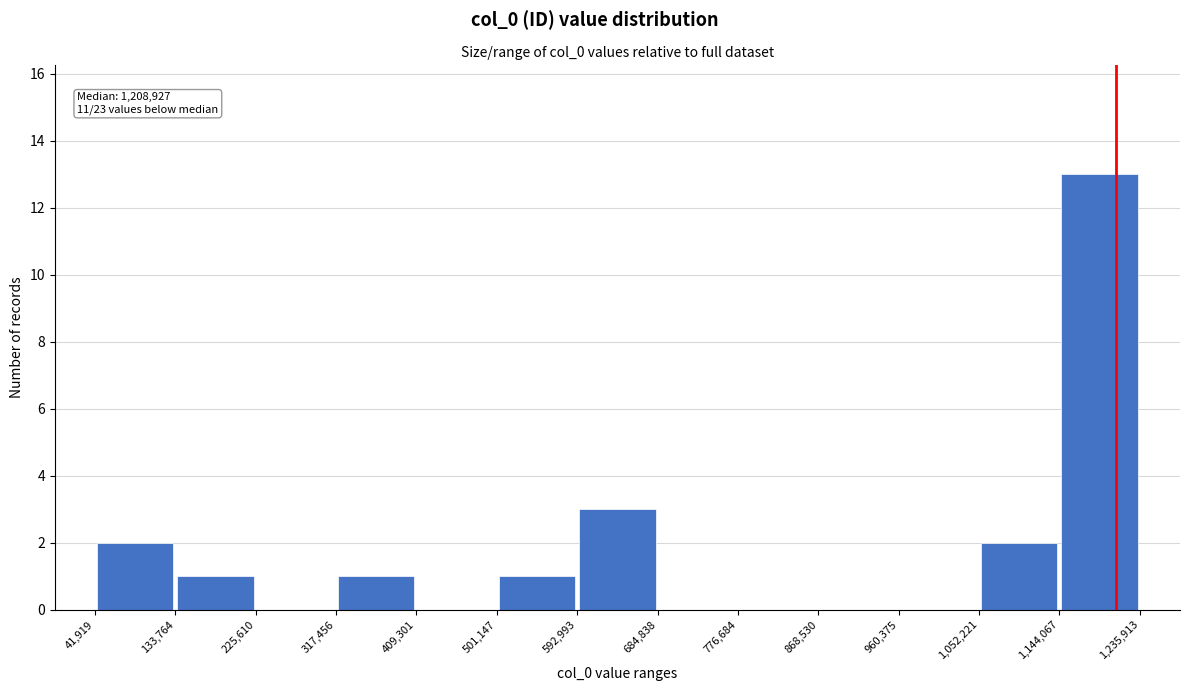

Over which range of the x-axis is the bar tallest?

1,144,067 to 1,235,913